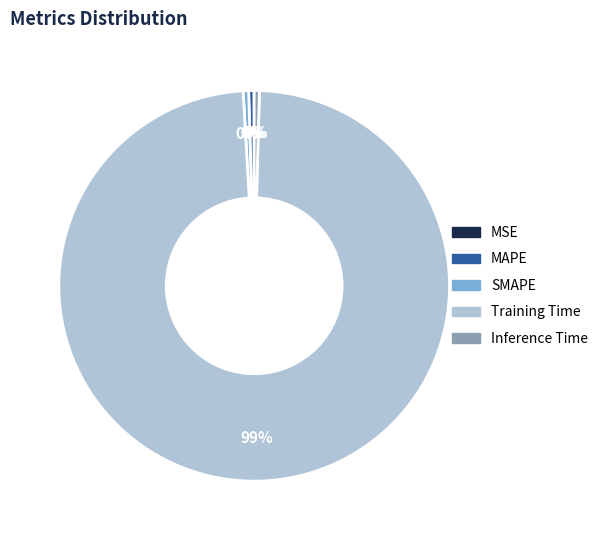

Does any single category account for the majority?

Yes